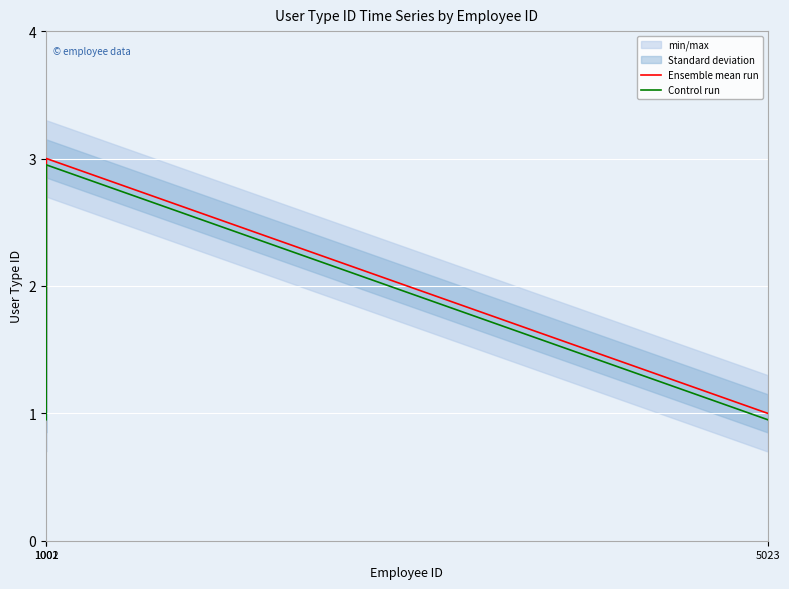

What is the lowest value of the Ensemble mean run series?

1.0